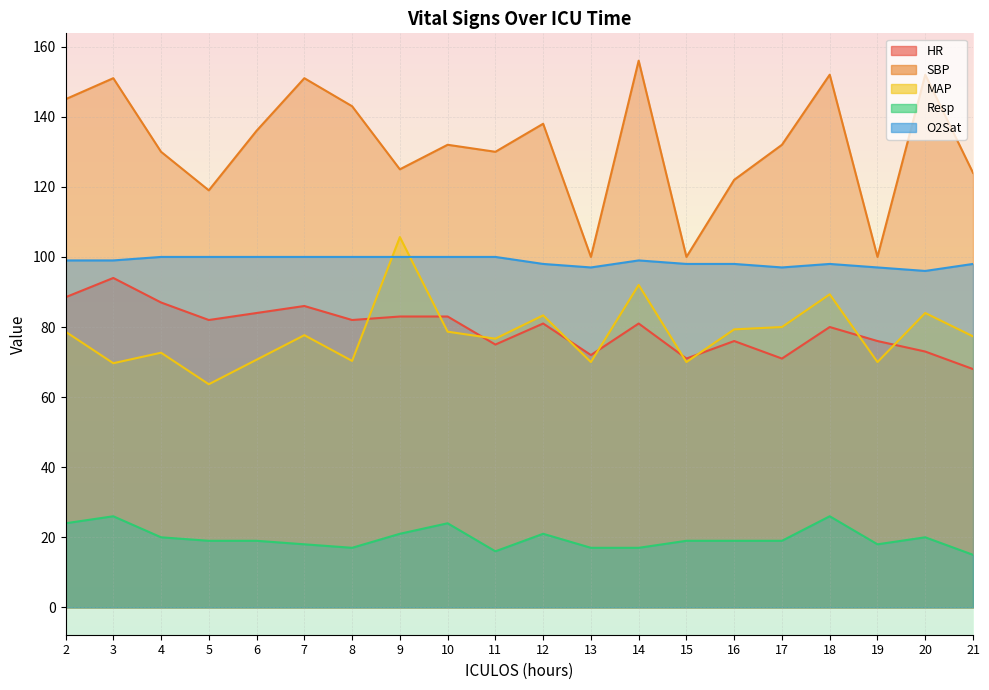

List the series in order of their peak value, lowest first.

Resp, HR, O2Sat, MAP, SBP